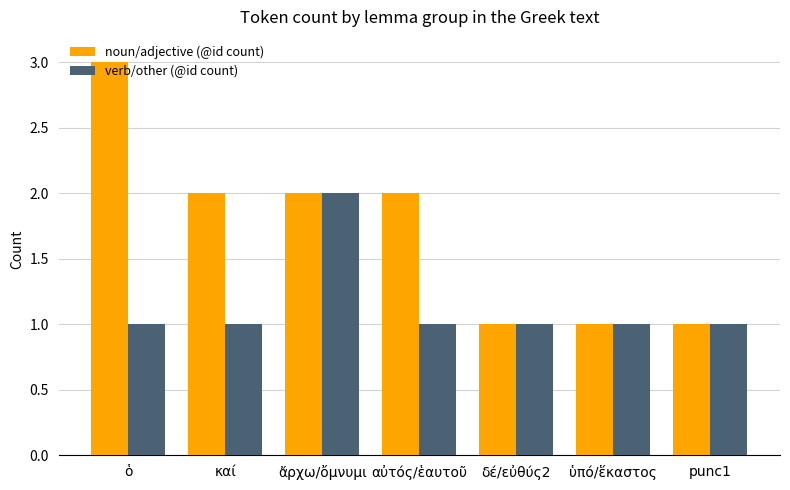

Which series has the largest range (max minus min)?

noun/adjective (@id count)